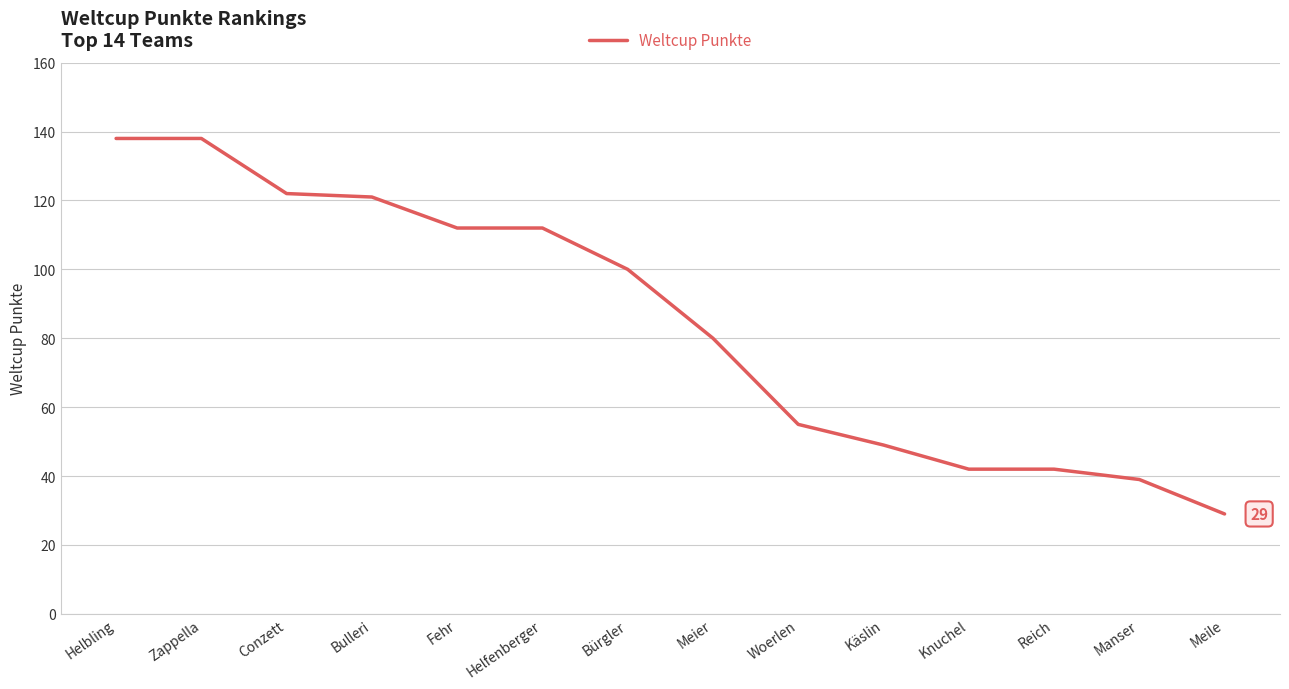

What position from the right is Käslin?

5